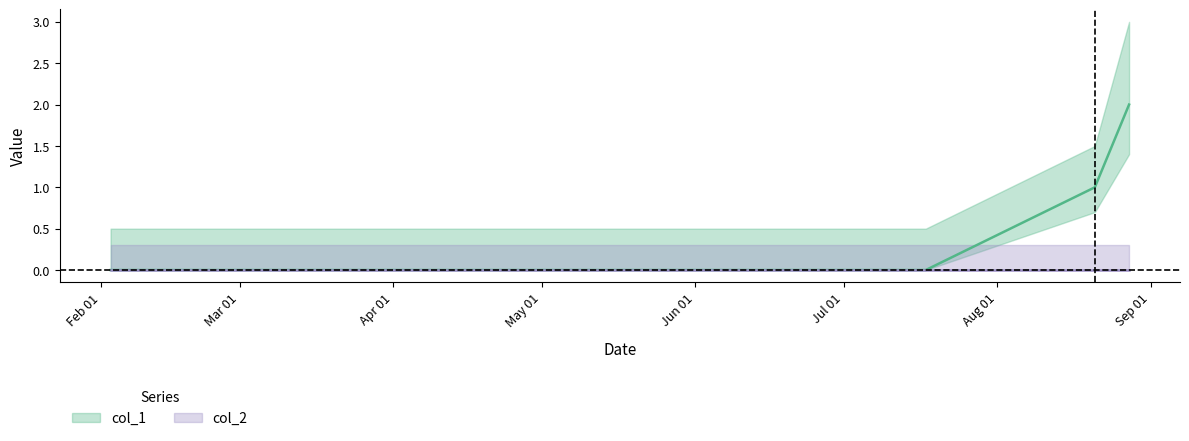

The value at 1391380087 is 0. True or false?

True